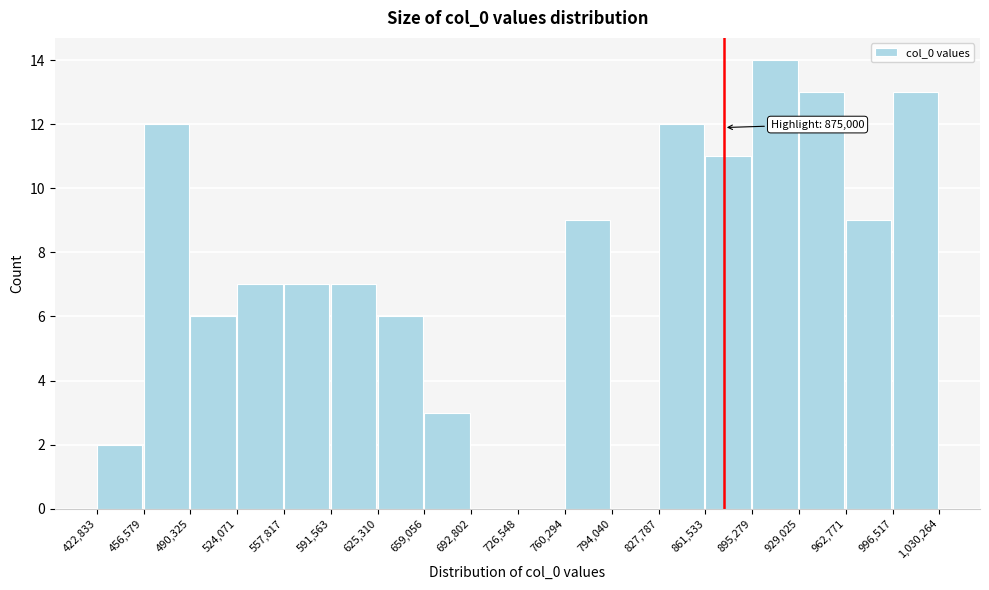

Over which range of the x-axis is the bar tallest?

895,279 to 929,025